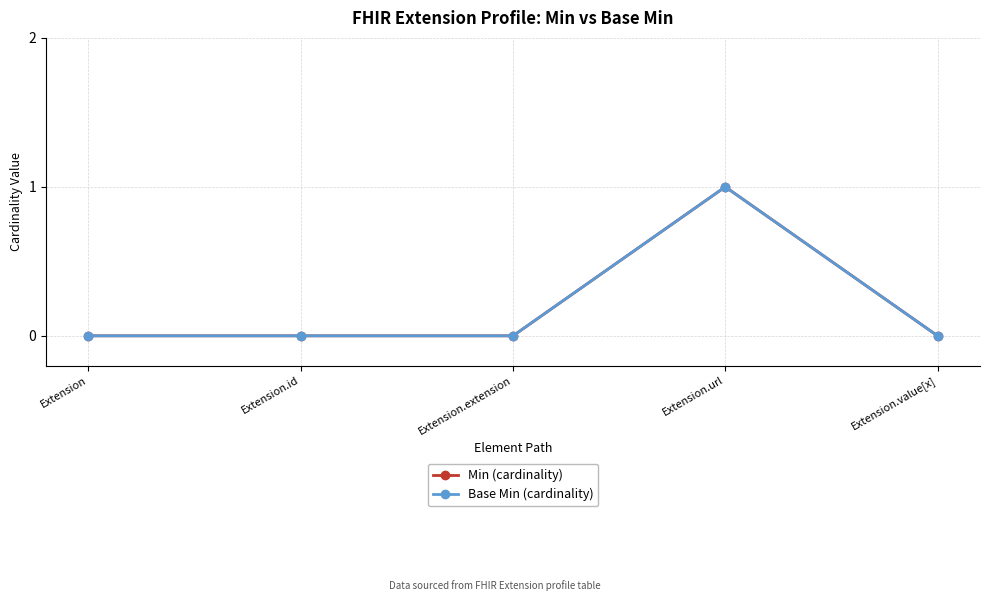

Reading left to right, transcribe all the data shown in this chart.

Min (cardinality): Extension=0	Extension.id=0	Extension.extension=0	Extension.url=1	Extension.value[x]=0
Base Min (cardinality): Extension=0	Extension.id=0	Extension.extension=0	Extension.url=1	Extension.value[x]=0